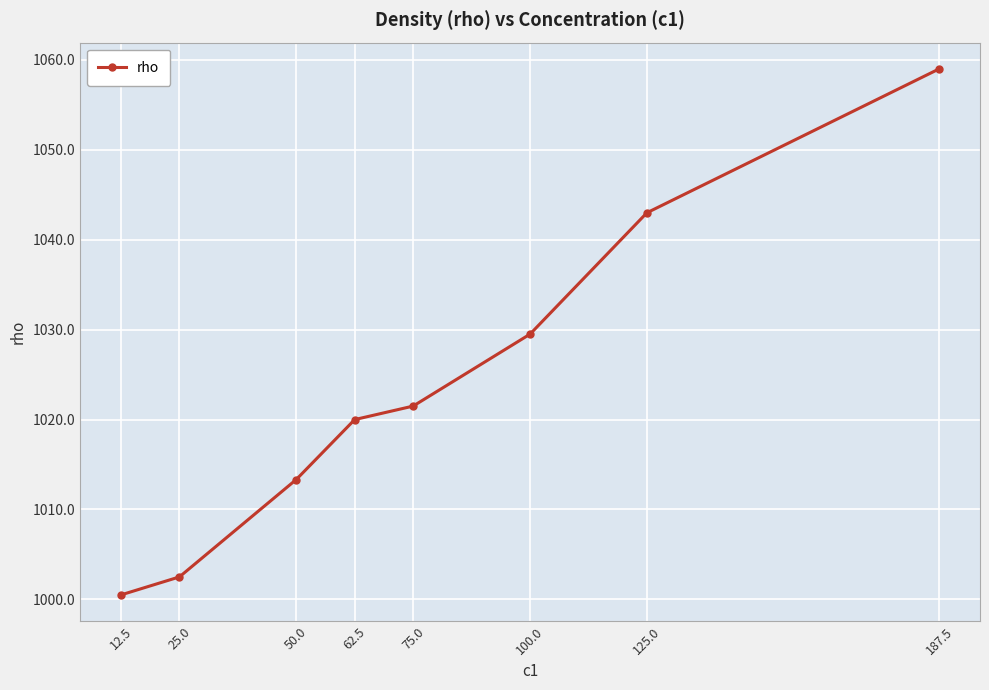

Reading left to right, what are all the values shown in this chart?

1000.5	1002.5	1013.3	1020.0	1021.5	1029.5	1043.0	1059.0